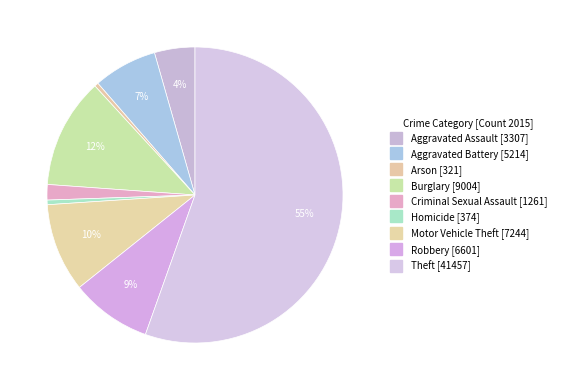

Count the number of slices in the pie.

9